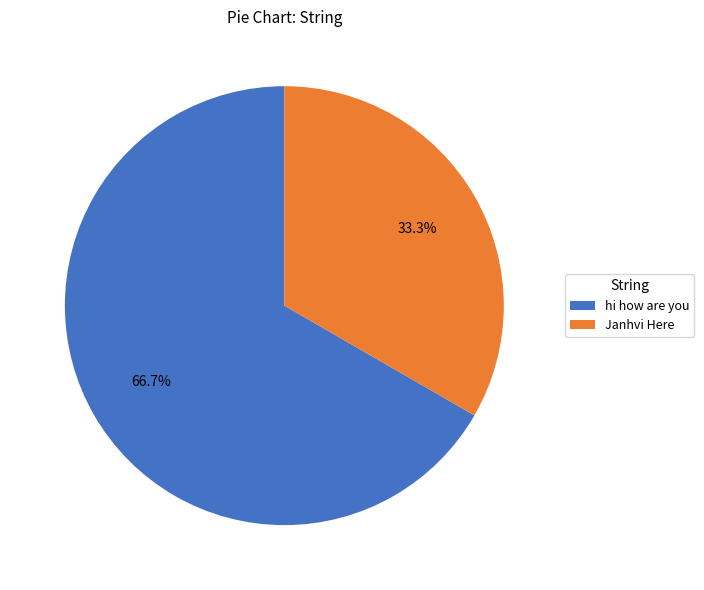

Count the number of slices in the pie.

2